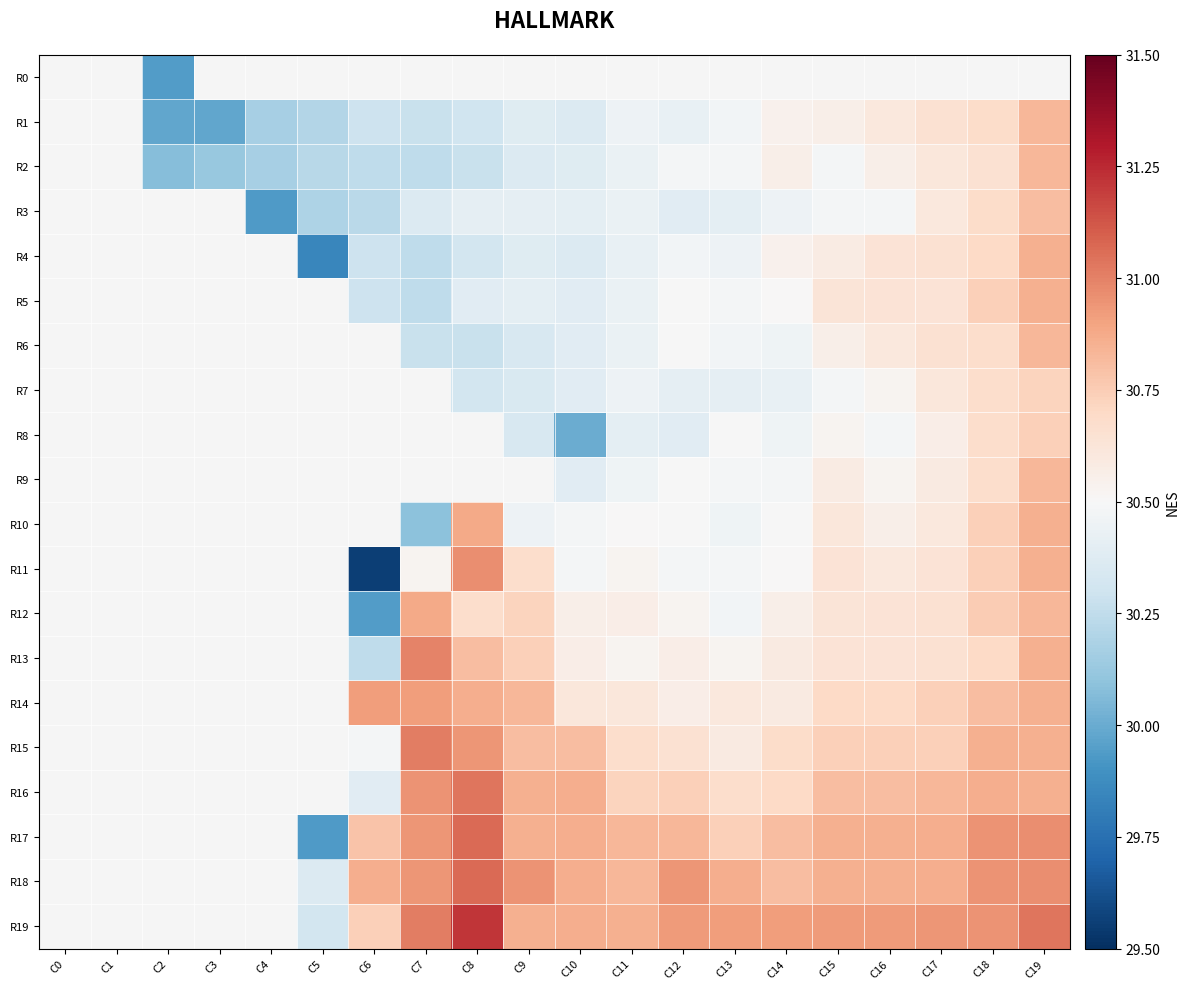

How many distinct data groups are displayed?

20